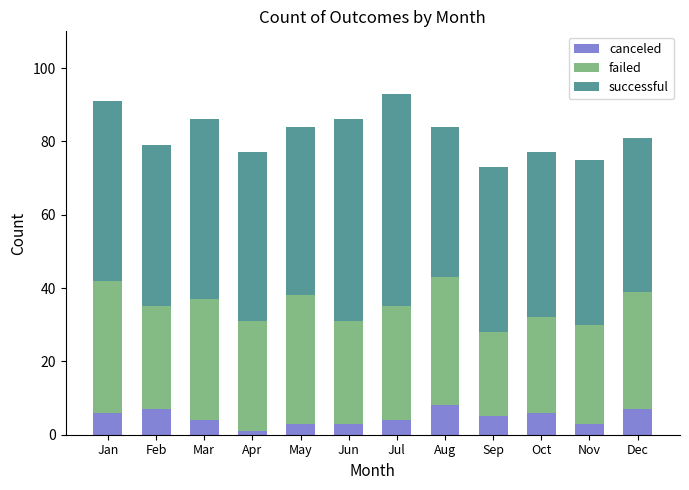

What is the total value across all series at Dec?

81